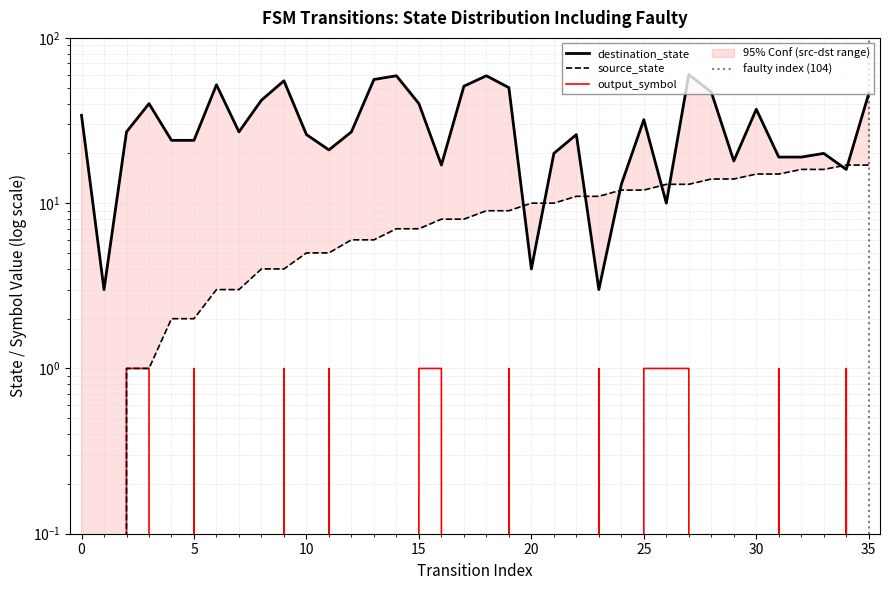

Reading left to right, transcribe all the data shown in this chart.

source_state: 0=0	1=0	2=1	3=1	4=2	5=2	6=3	7=3	8=4	9=4	10=5	11=5	12=6	13=6	14=7	15=7	16=8	17=8	18=9	19=9	20=10	21=10	22=11	23=11	24=12	25=12	26=13	27=13	28=14	29=14	30=15	31=15	32=16	33=16	34=17	35=17
destination_state: 0=34	1=3	2=27	3=40	4=24	5=24	6=52	7=27	8=42	9=55	10=26	11=21	12=27	13=56	14=59	15=40	16=17	17=51	18=59	19=50	20=4	21=20	22=26	23=3	24=13	25=32	26=10	27=60	28=47	29=18	30=37	31=19	32=19	33=20	34=16	35=46
output_symbol: 0=0	1=0	2=1	3=1	4=0	5=1	6=0	7=0	8=0	9=1	10=0	11=1	12=0	13=0	14=0	15=1	16=1	17=0	18=0	19=1	20=0	21=0	22=0	23=1	24=0	25=1	26=1	27=1	28=0	29=0	30=0	31=1	32=0	33=0	34=1	35=0